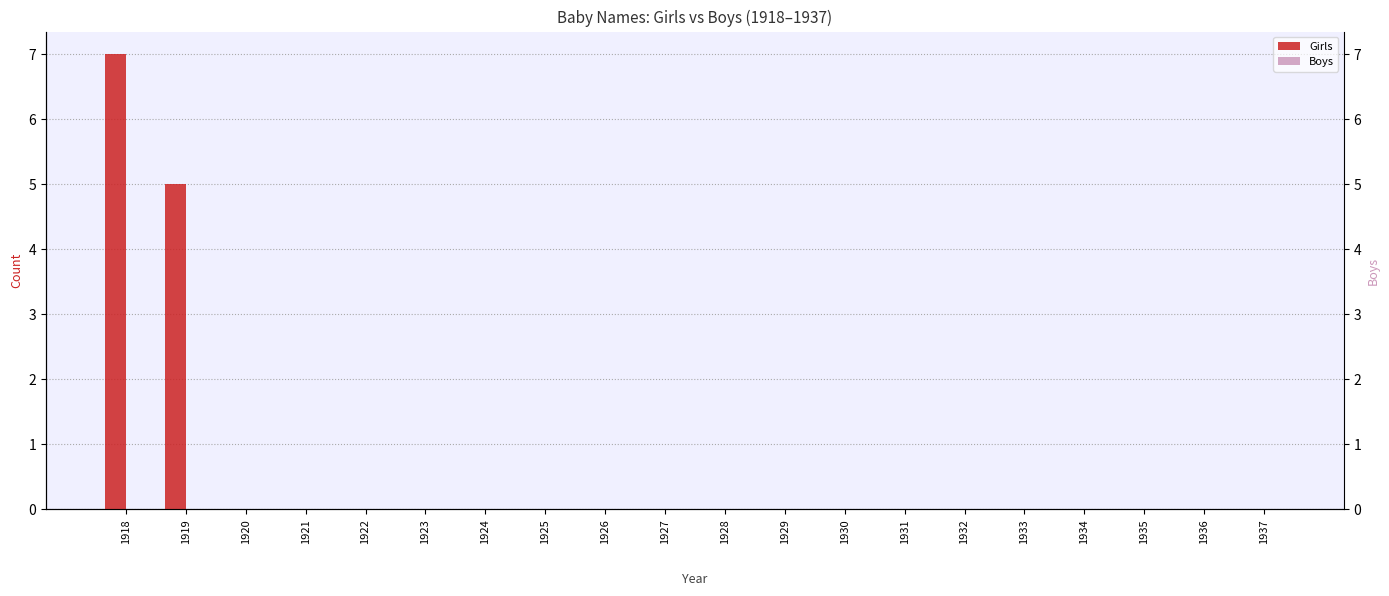

The Girls series shows 0 at 1937. True or false?

True